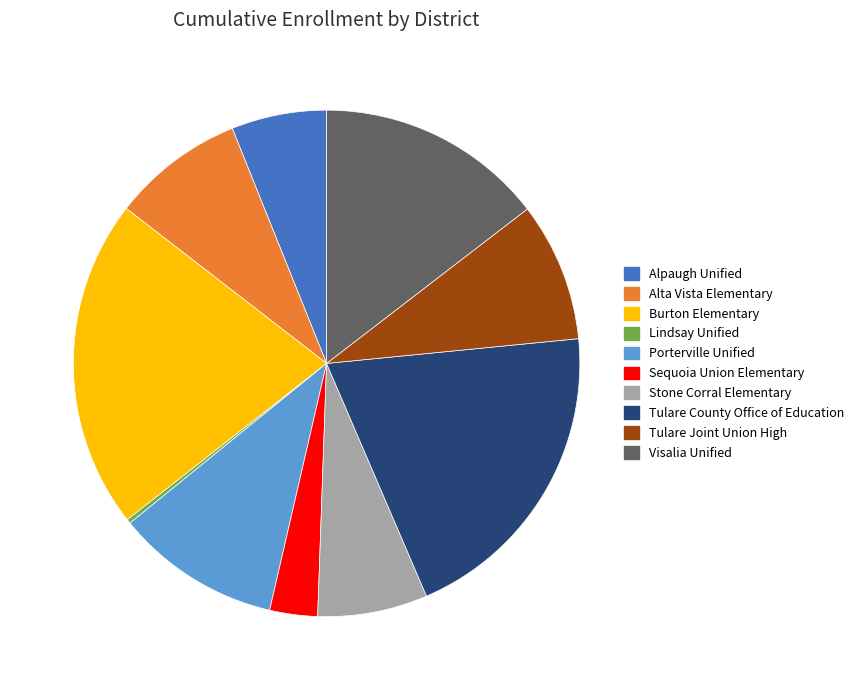

Approximately how many times larger is the value at Alta Vista Elementary compared to Tulare County Office of Education?

0.4